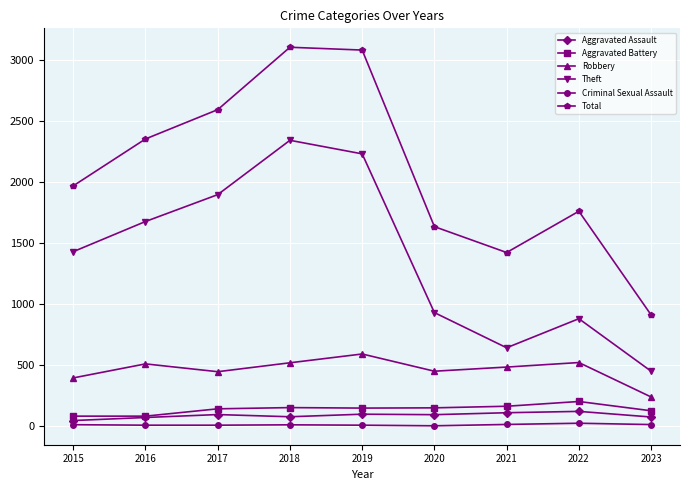

At which category does Theft reach its first local valley?

2021